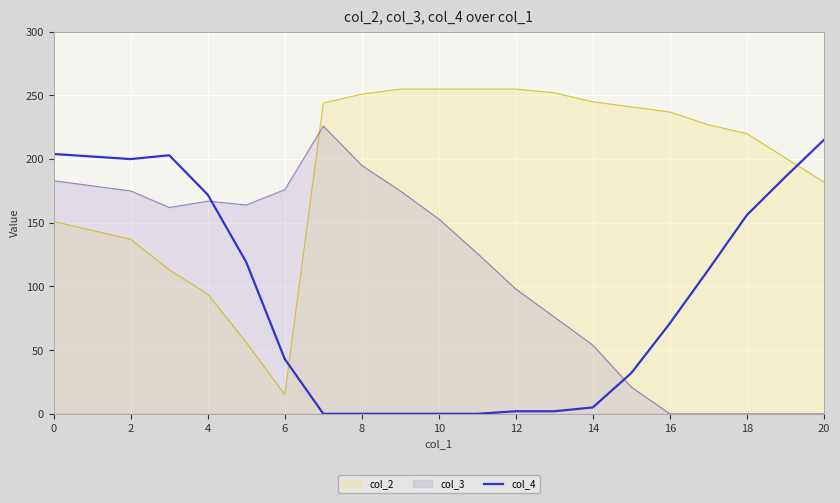

The value at 14 is 5. True or false?

True